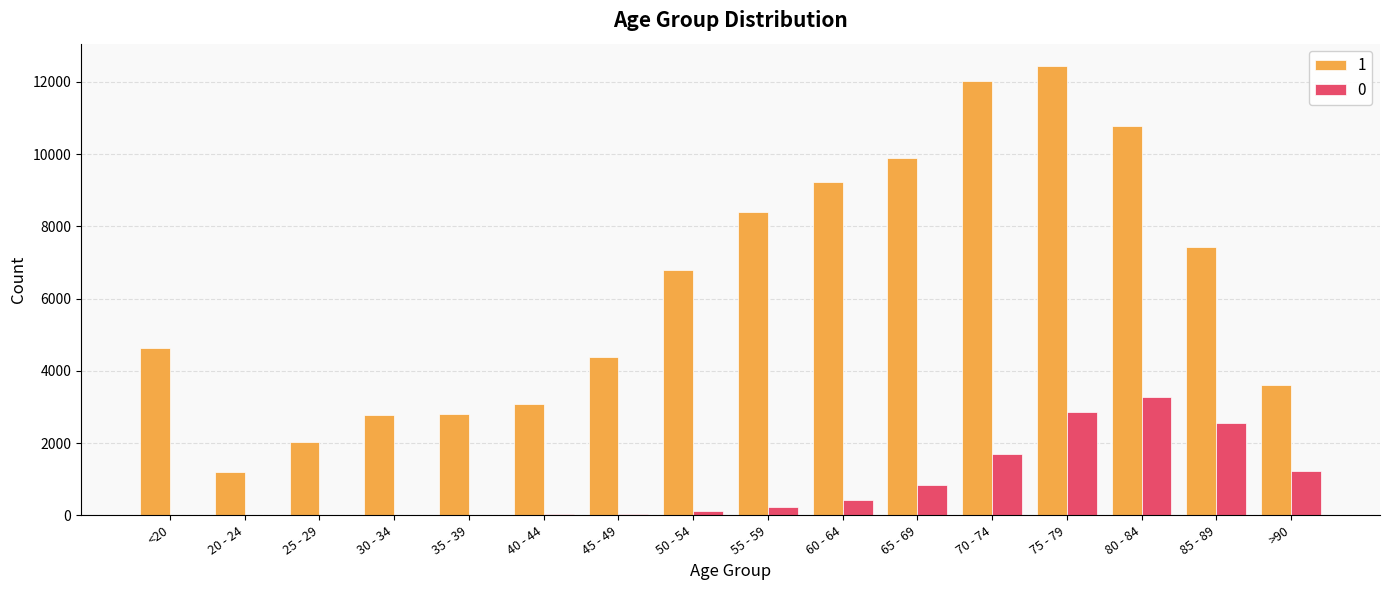

The value of 0 at 75 - 79 is 3855. True or false?

False